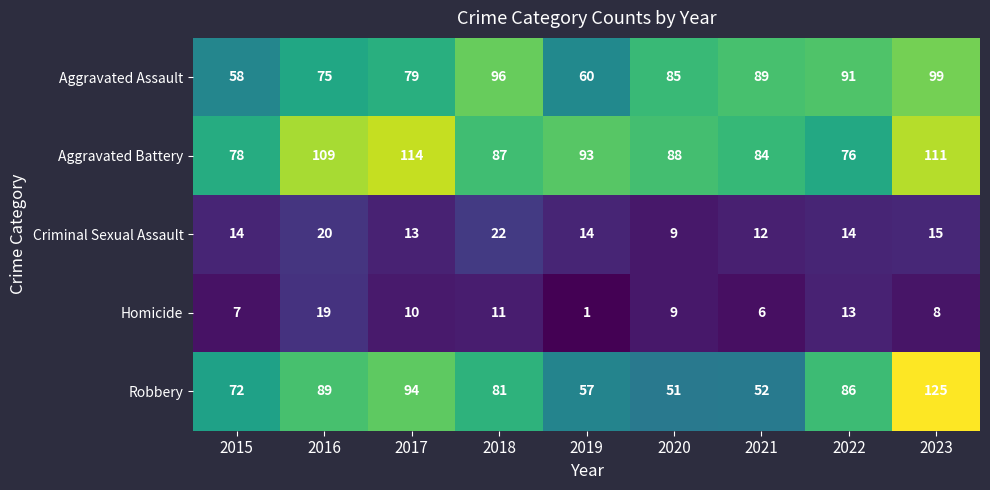

Where does the Robbery series first go above 81?

2016